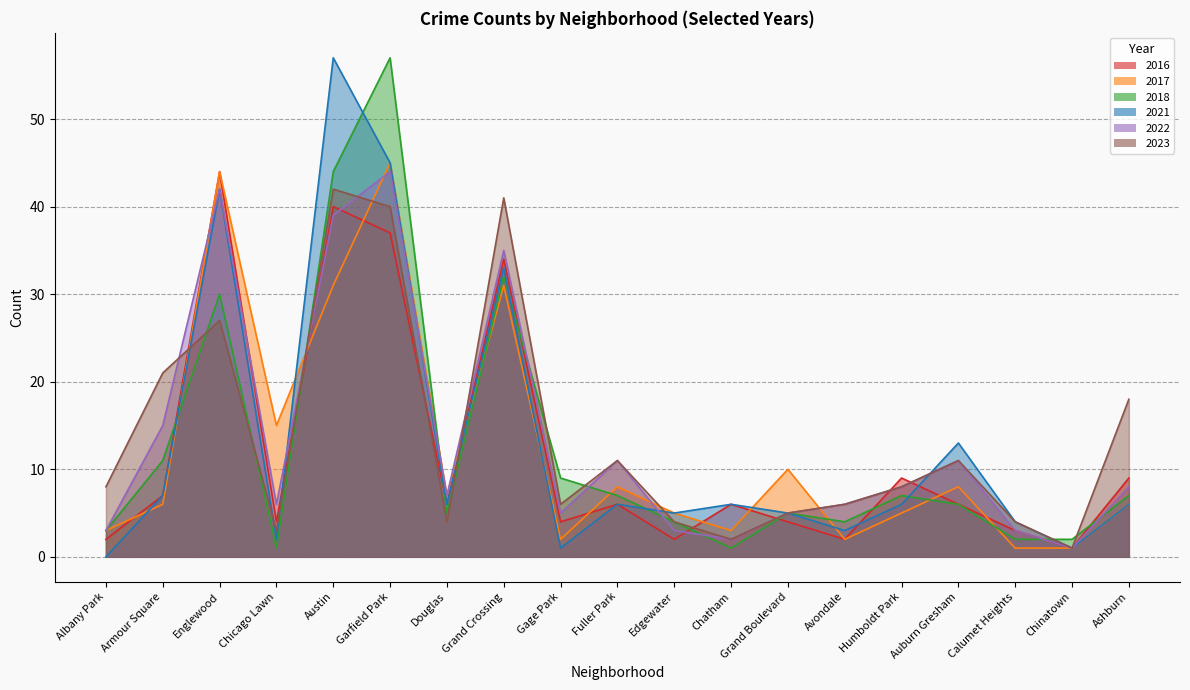

Which series has the widest spread of values?

2021